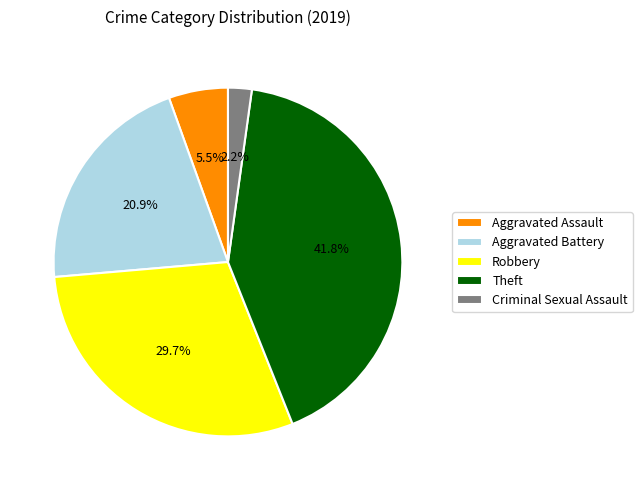

Rank the categories by value from lowest to highest.

Criminal Sexual Assault, Aggravated Assault, Aggravated Battery, Robbery, Theft